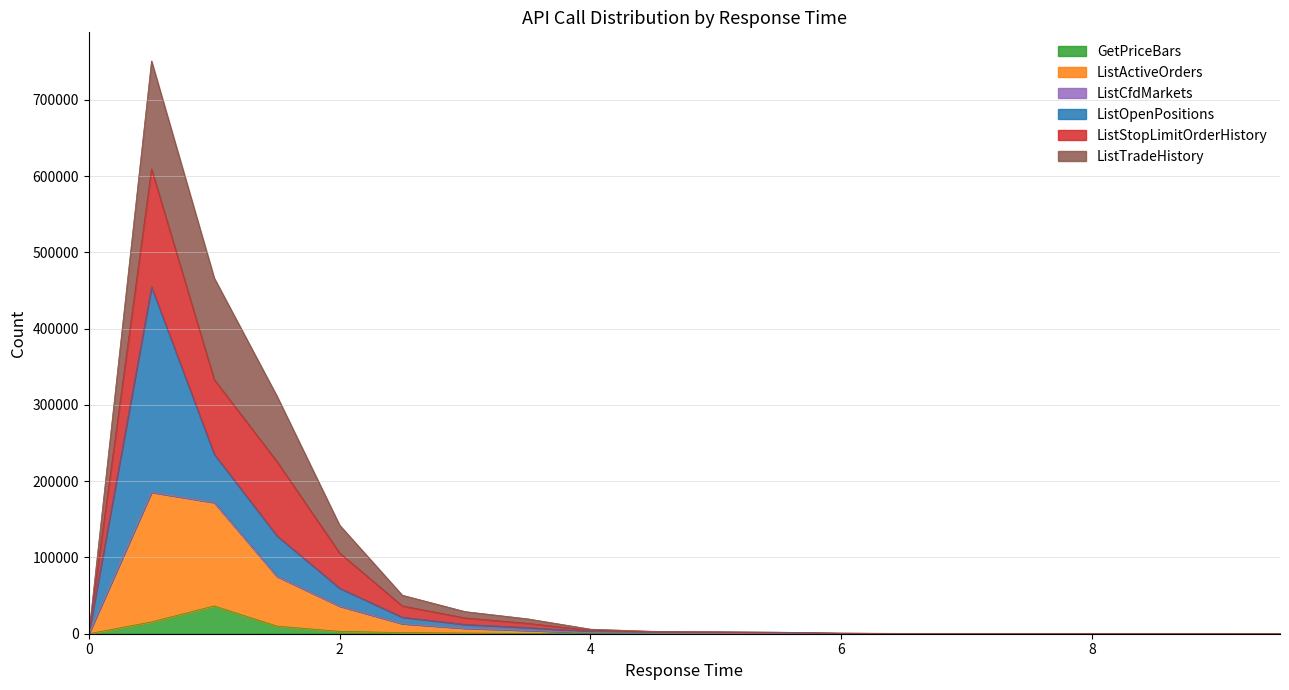

In ListStopLimitOrderHistory, how many points are higher than both neighbors (excluding endpoints)?

2